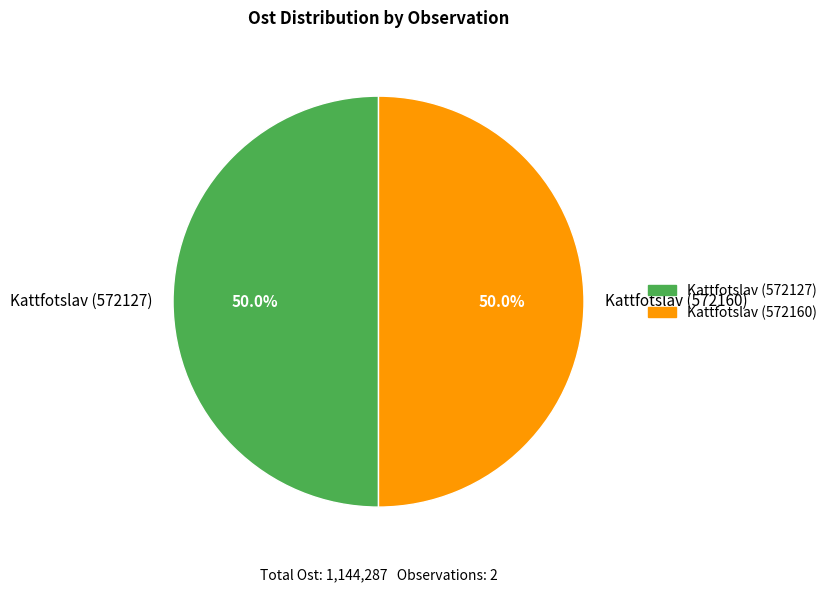

What is the total percentage of Kattfotslav (572127) and Kattfotslav (572160)?

100.0%